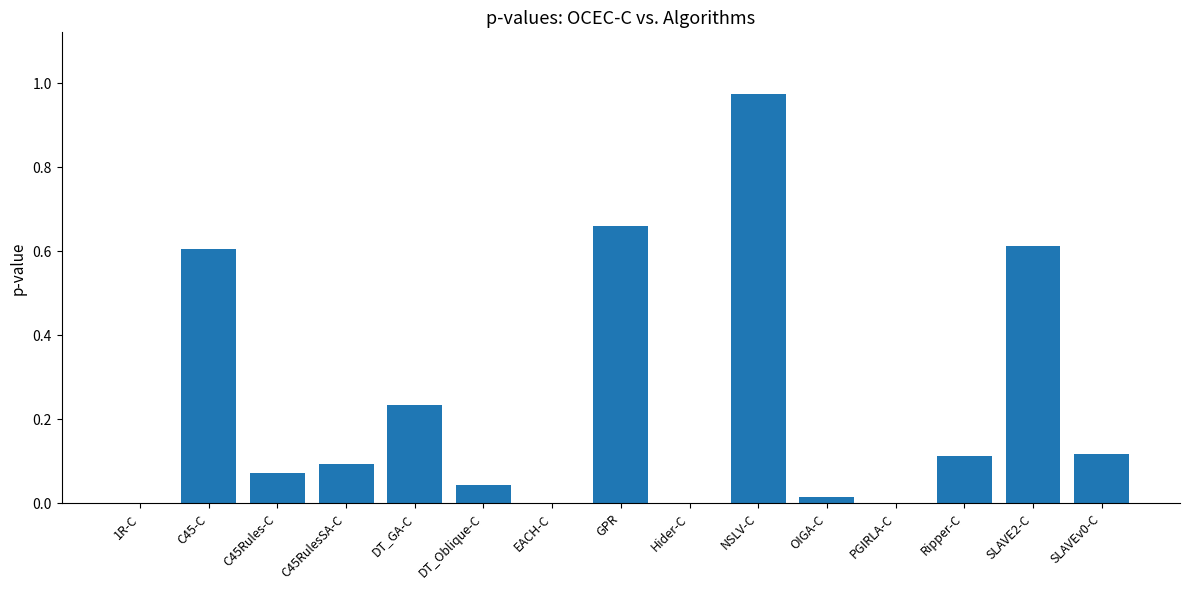

Which label corresponds to the largest value in the chart?

NSLV-C